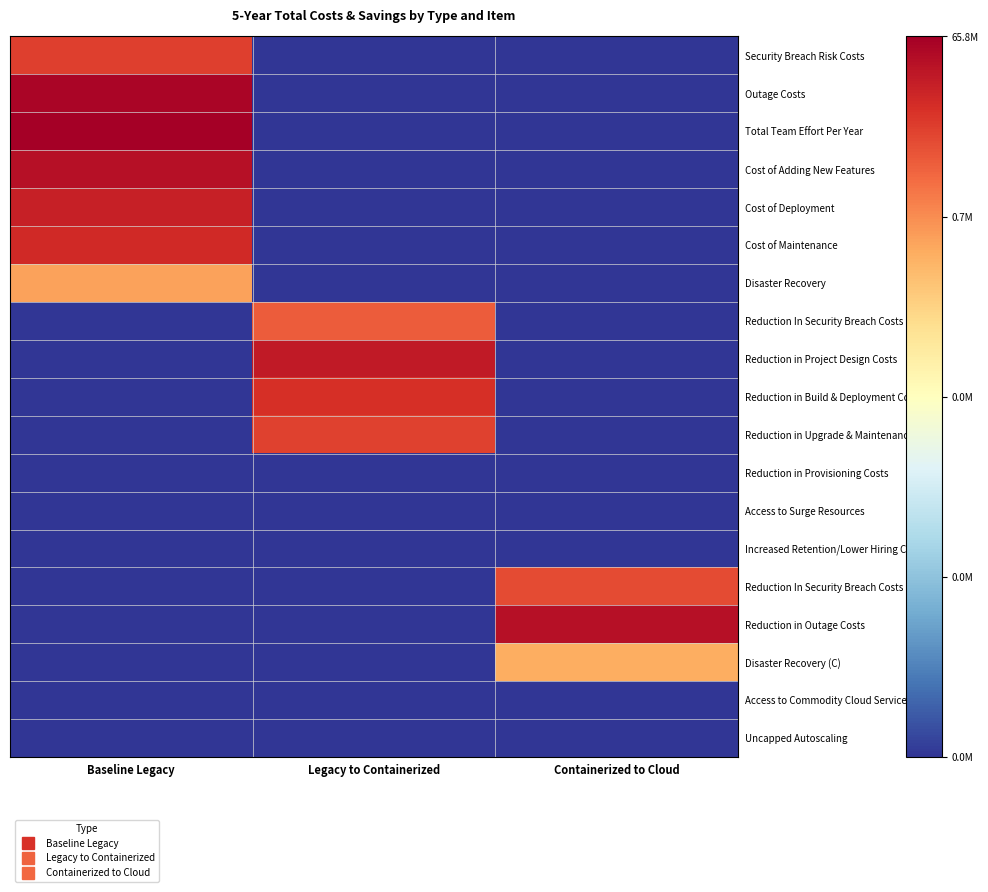

What is the maximum value shown in the chart?

18.0